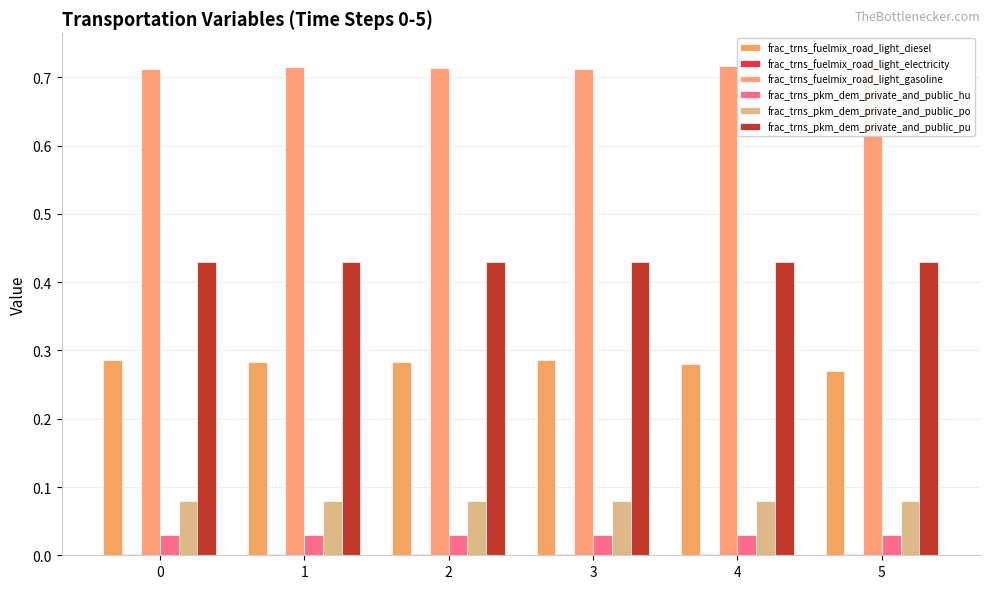

Reading right to left, transcribe all the data shown in this chart.

frac_trns_fuelmix_road_light_diesel: 5=0.3	4=0.3	3=0.3	2=0.3	1=0.3	0=0.3
frac_trns_fuelmix_road_light_electricity: 5=0.0	4=0.0	3=0.0	2=0.0	1=0.0	0=0.0
frac_trns_fuelmix_road_light_gasoline: 5=0.7	4=0.7	3=0.7	2=0.7	1=0.7	0=0.7
frac_trns_pkm_dem_private_and_public_hu: 5=0.0	4=0.0	3=0.0	2=0.0	1=0.0	0=0.0
frac_trns_pkm_dem_private_and_public_po: 5=0.1	4=0.1	3=0.1	2=0.1	1=0.1	0=0.1
frac_trns_pkm_dem_private_and_public_pu: 5=0.4	4=0.4	3=0.4	2=0.4	1=0.4	0=0.4